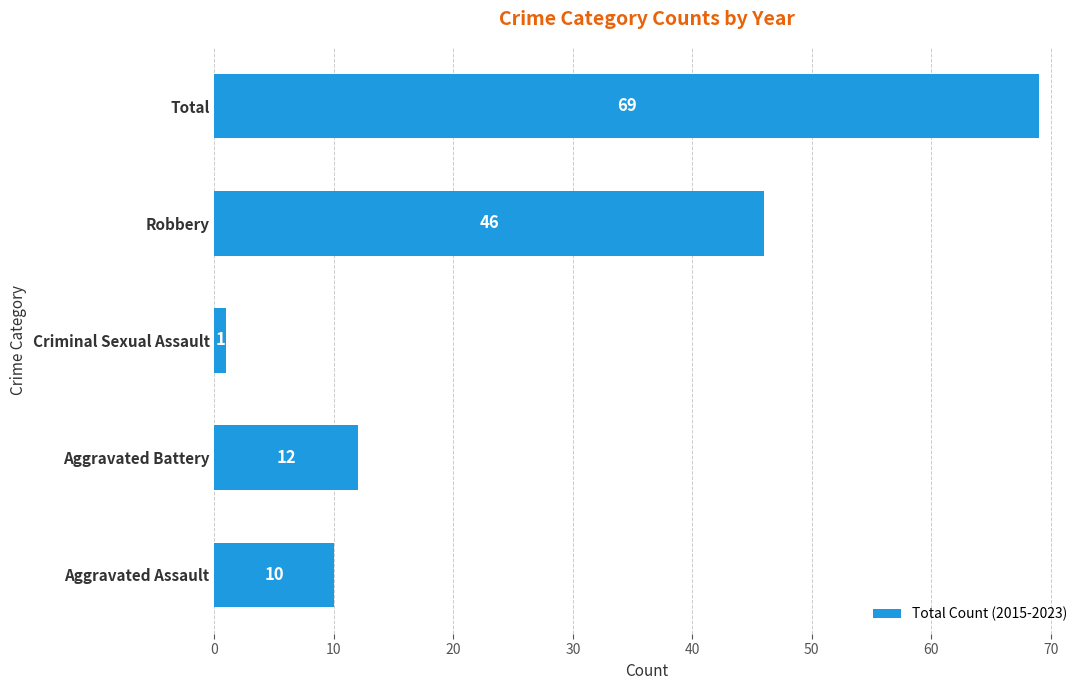

Reading bottom to top, list all the values displayed in this chart.

Aggravated Assault=10	Aggravated Battery=12	Criminal Sexual Assault=1	Robbery=46	Total=69